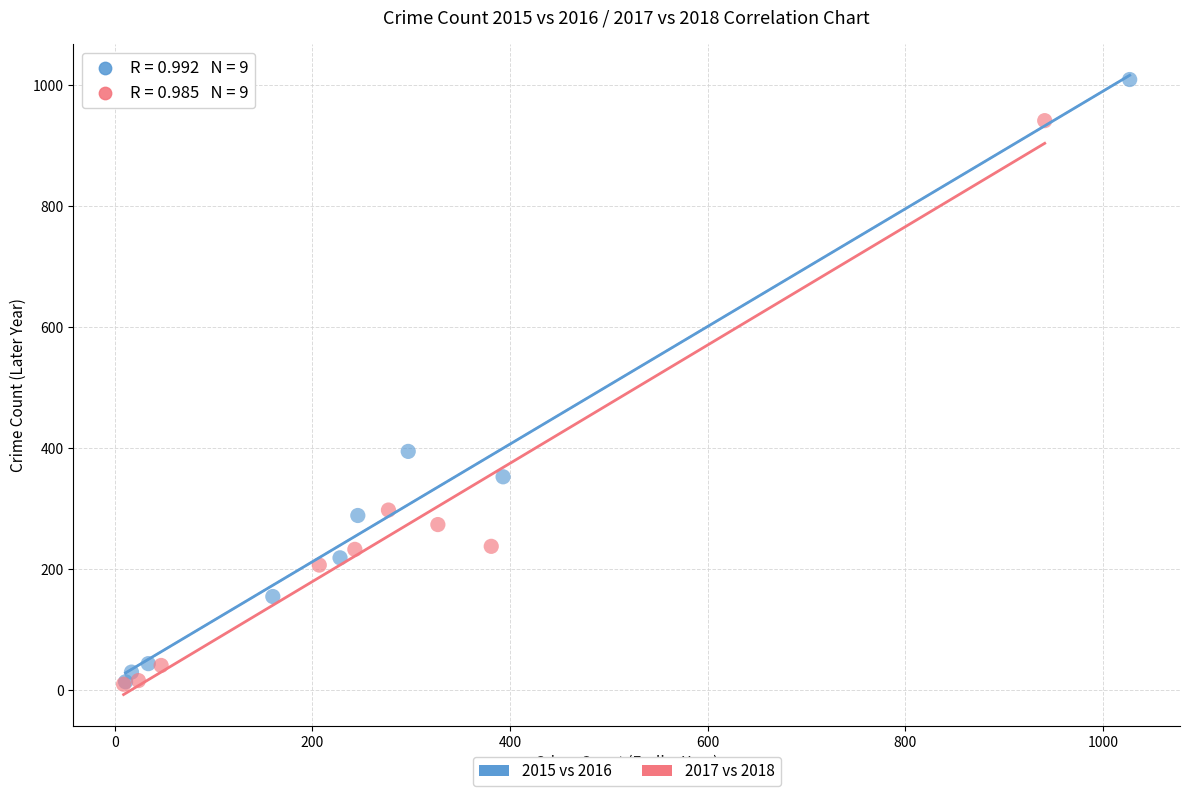

Which series reaches the maximum Y coordinate?

2015 vs 2016